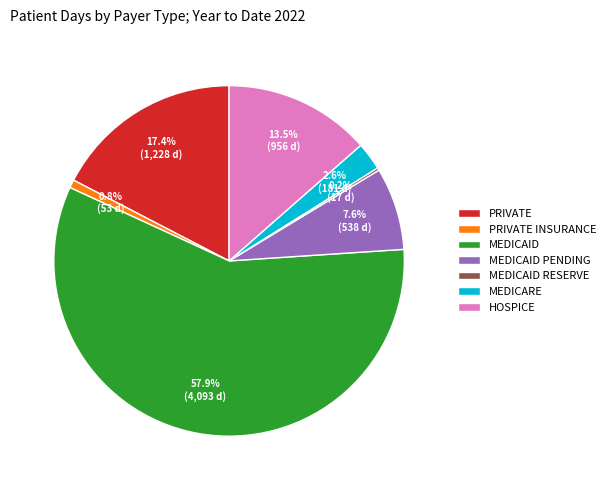

To the nearest percent, what is the difference between the MEDICAID PENDING and MEDICARE slice percentages?

5%